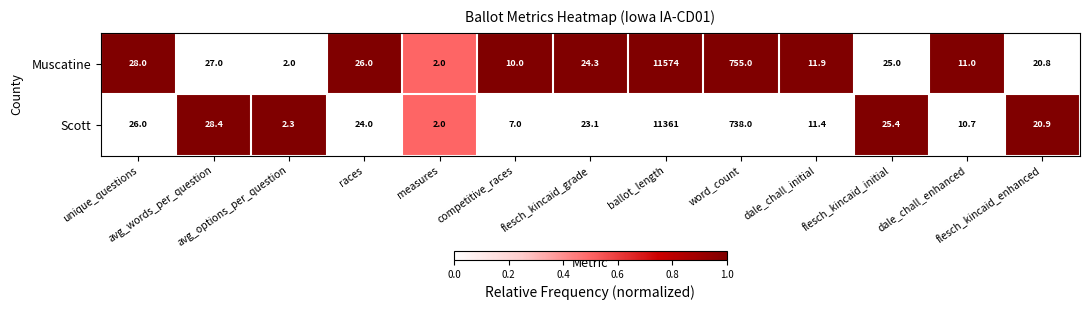

List the series in order of their peak value, lowest first.

Scott, Muscatine